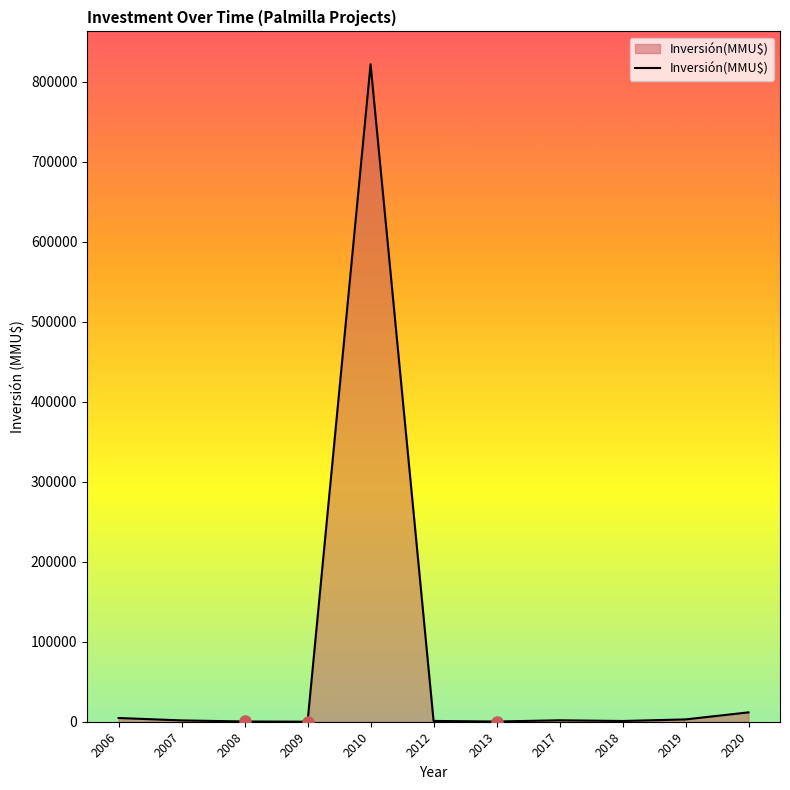

What is the approximate value at 2006, to the nearest 50?

4650